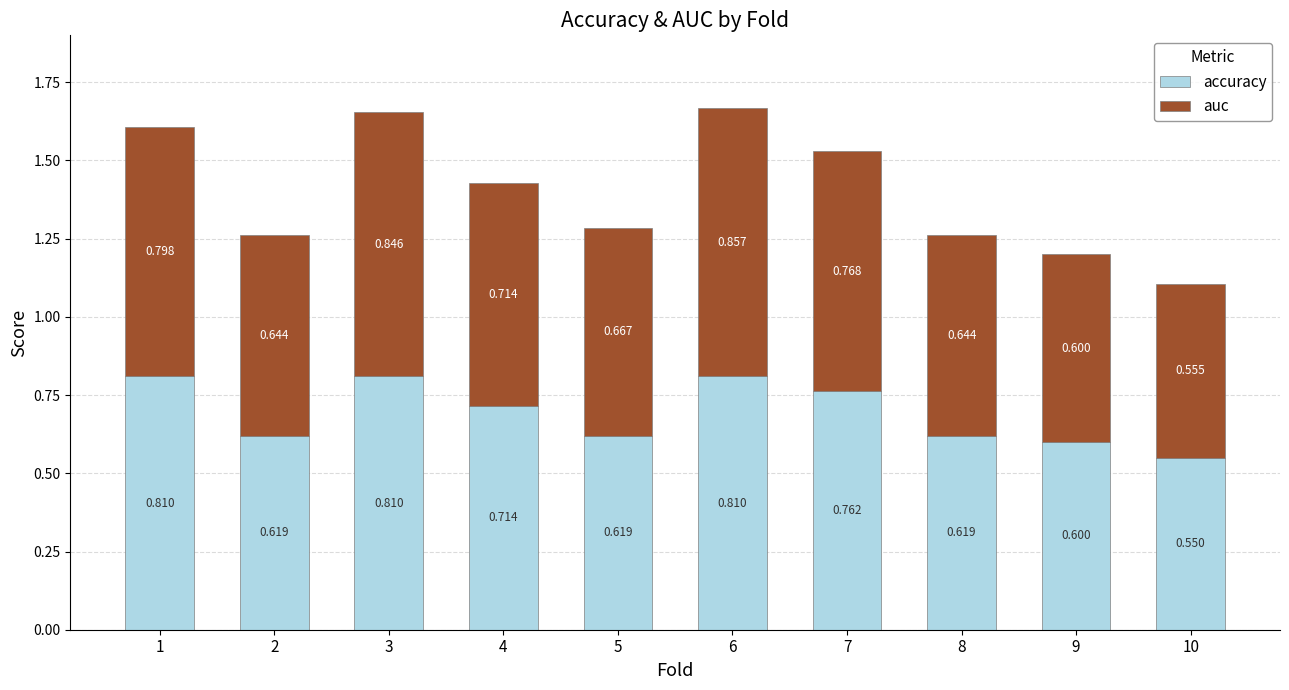

The auc series shows 0.8 at 1. True or false?

True